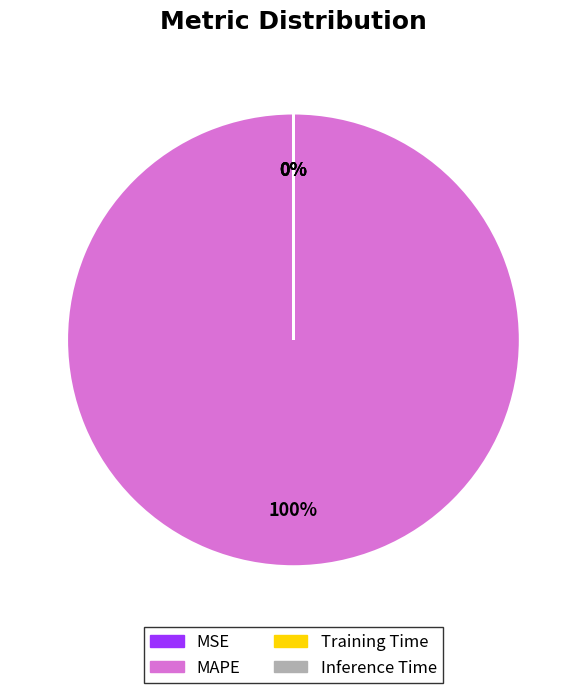

The MAPE slice represents 87% of the pie. True or false?

False